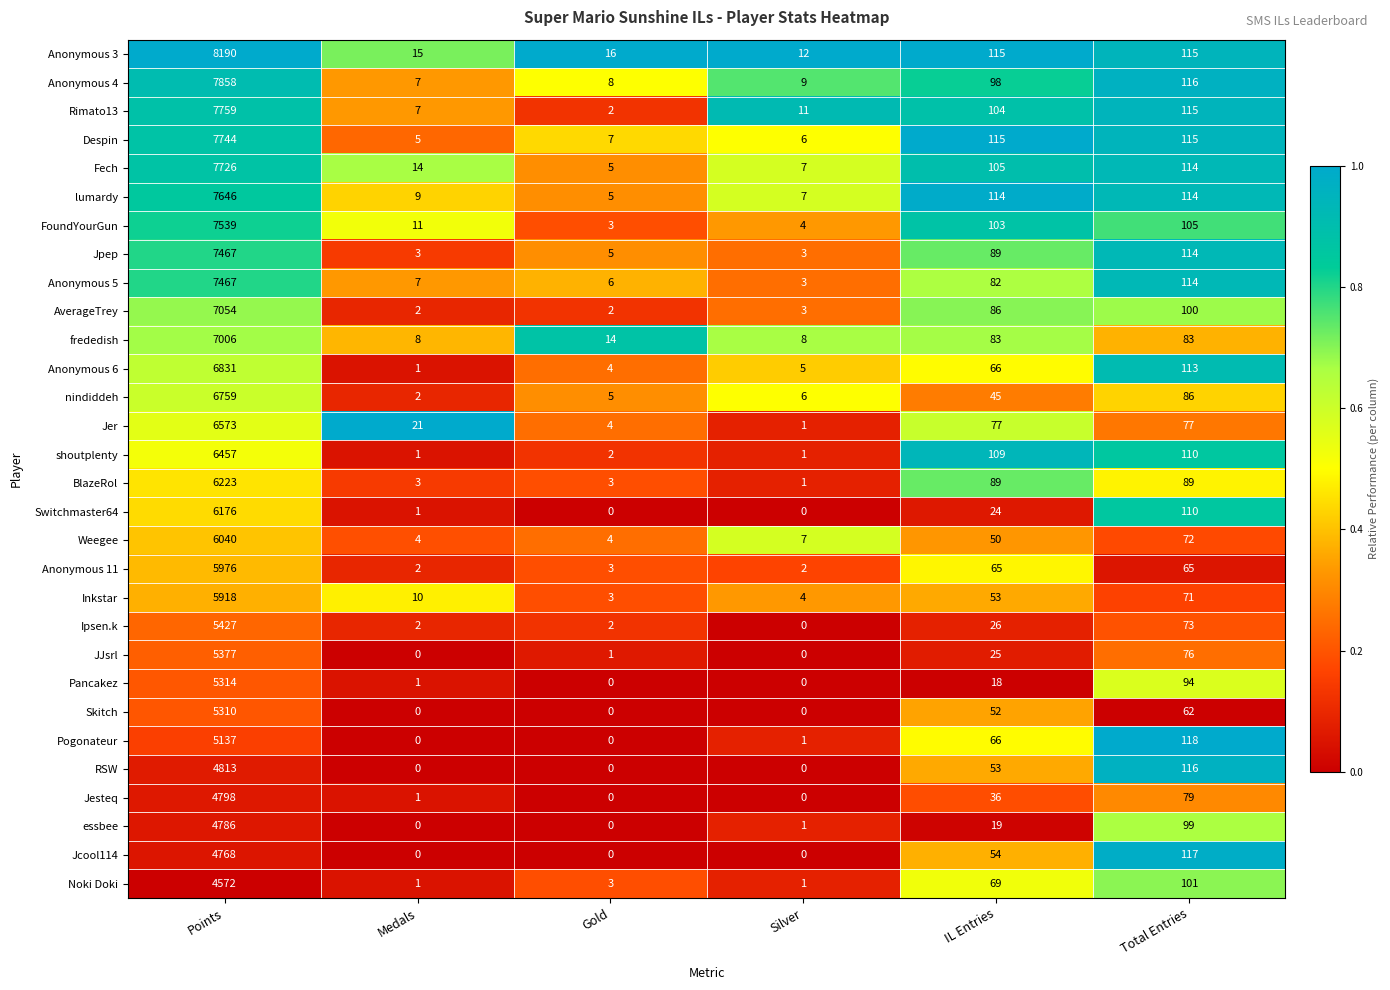

At which label does Jesteq first exceed 36?

Points